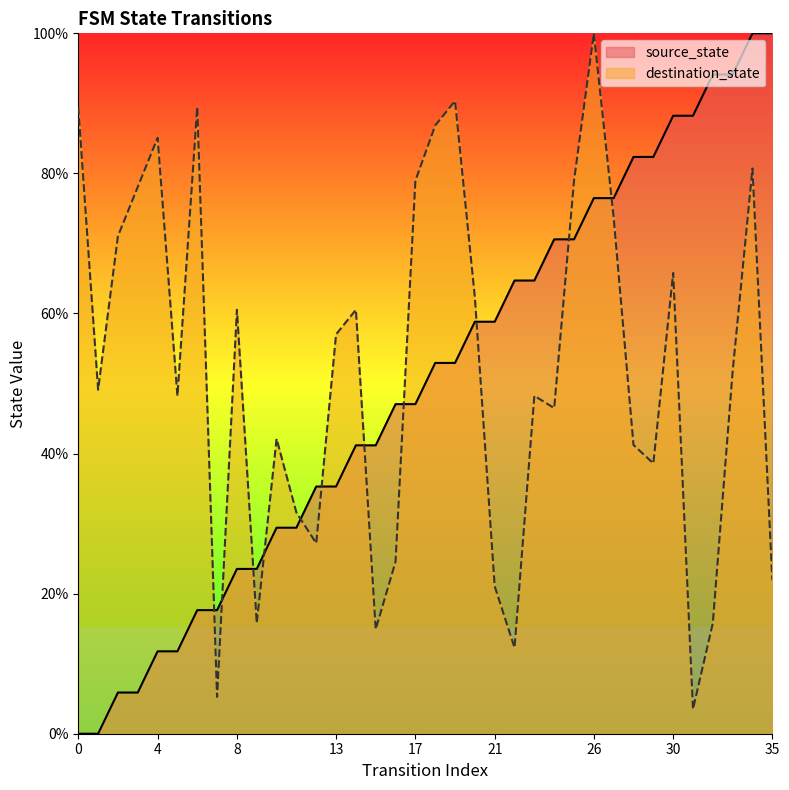

True or false: source_state has more than 2 interior local peaks.

False